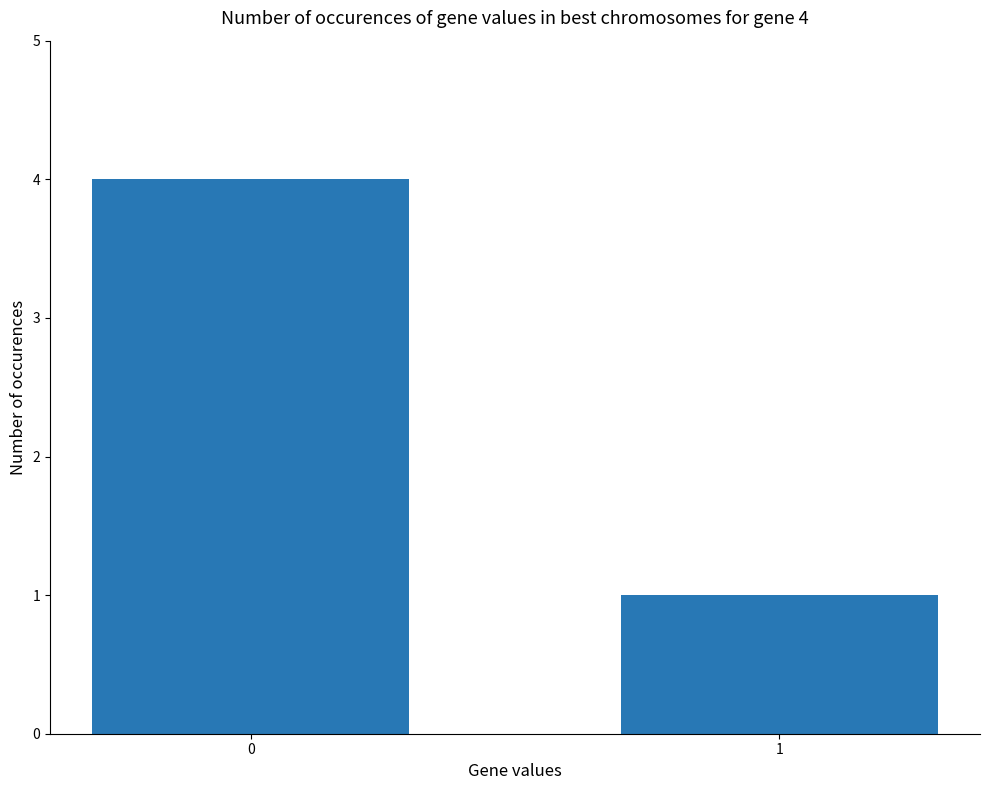

What is the sum of all values?

5